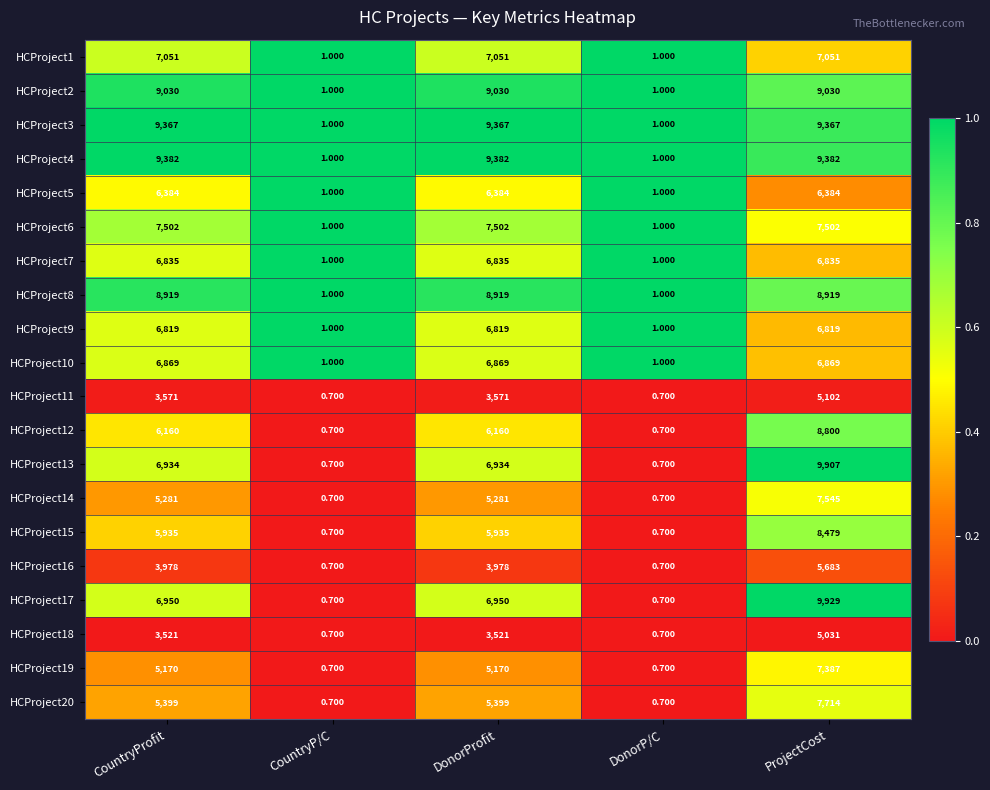

Which category has the highest value across all series?

ProjectCost